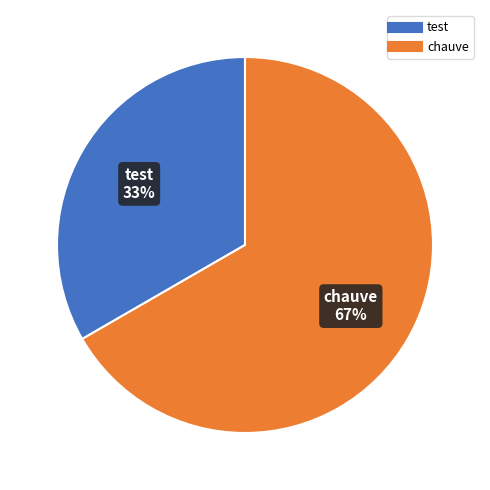

Which slice is the smallest?

test